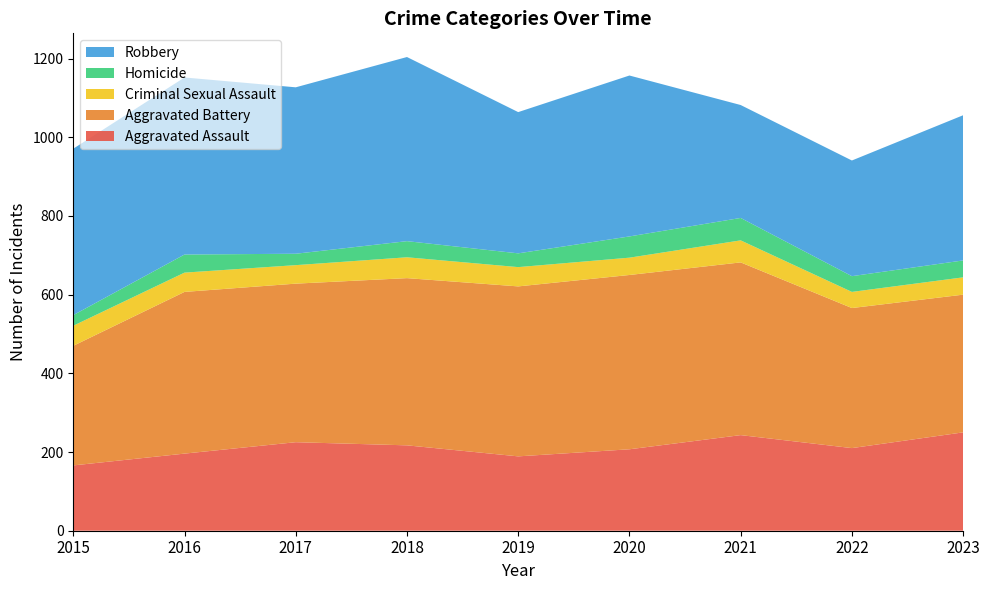

Reading left to right, extract all data points from this chart.

Aggravated Assault: 166	196	225	217	189	207	243	210	250
Aggravated Battery: 304	411	403	425	432	443	439	356	350
Criminal Sexual Assault: 51	49	47	53	49	44	56	41	44
Homicide: 27	46	29	41	35	54	57	40	43
Robbery: 423	450	423	468	359	409	287	294	369